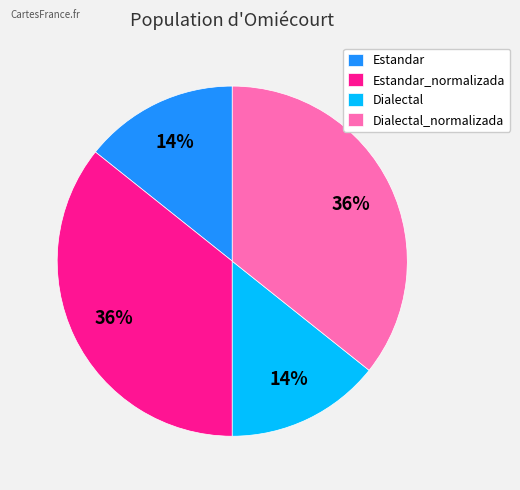

Does Dialectal represent more than half of the total?

No